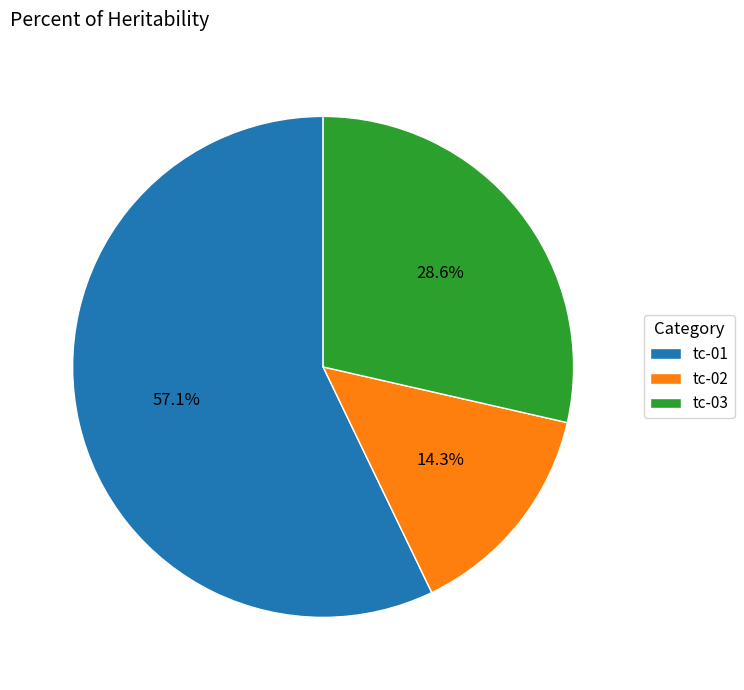

Do tc-02 and tc-03 together represent more than half of the pie?

No